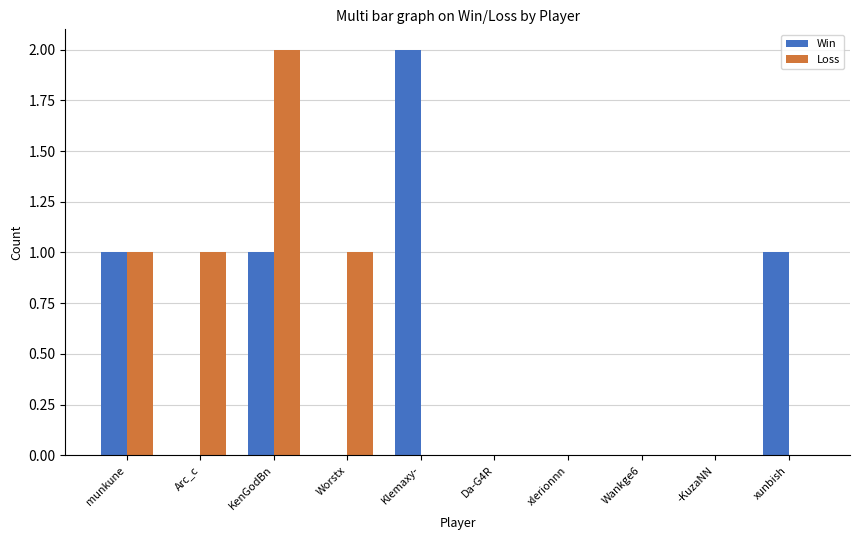

What is the sum of all Loss values?

5